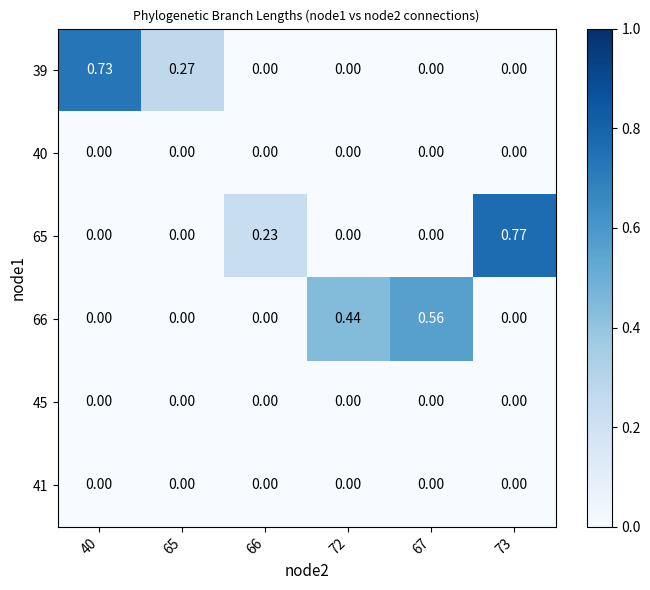

How many distinct data groups are displayed?

6